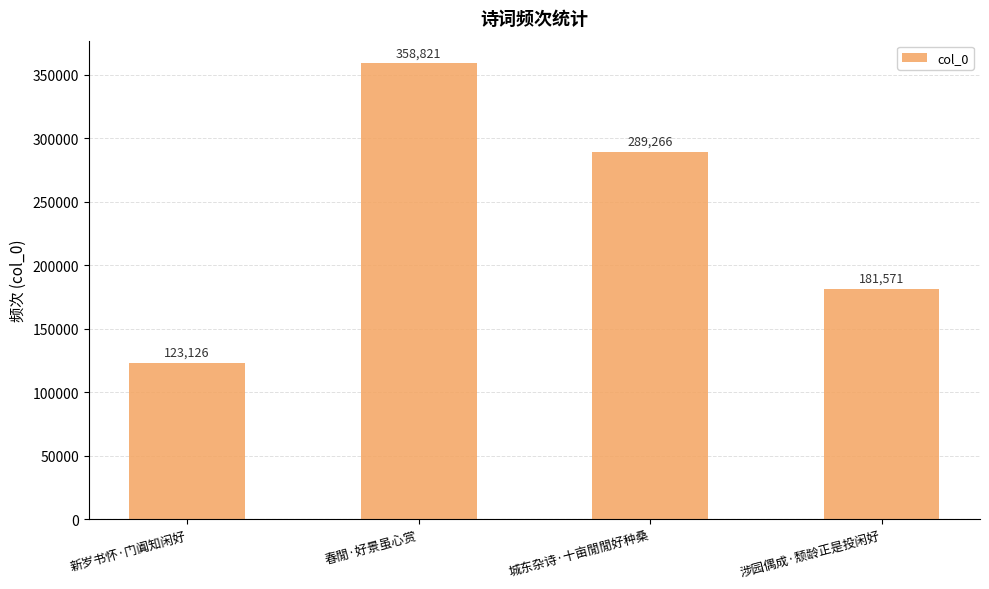

What is the change in value from 春閒·好景虽心赏 to 城东杂诗·十亩閒閒好种桑?

-69555